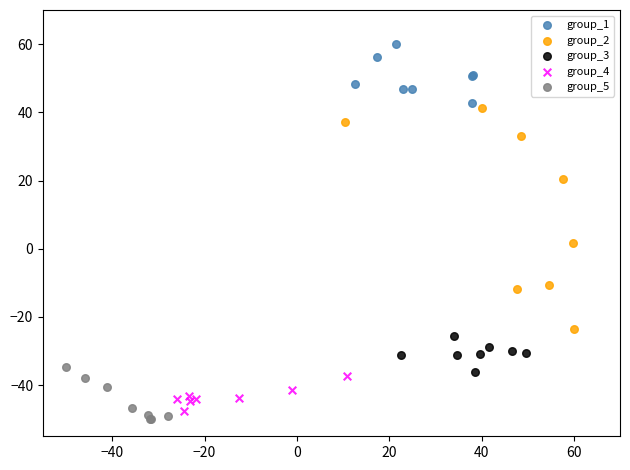

Which series has the widest spread of Y values?

group_2